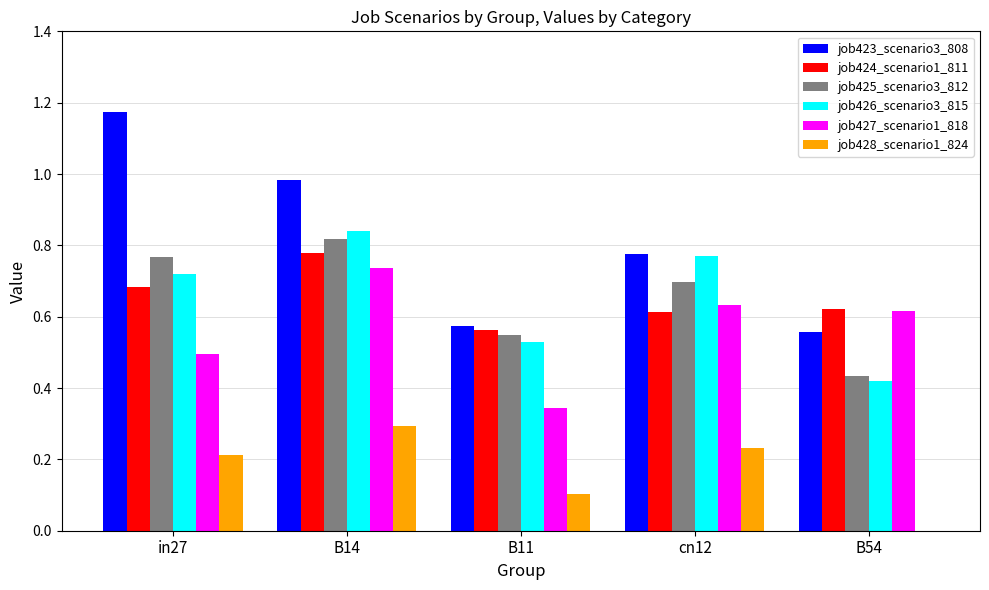

At which category is the sum across all series the highest?

B14